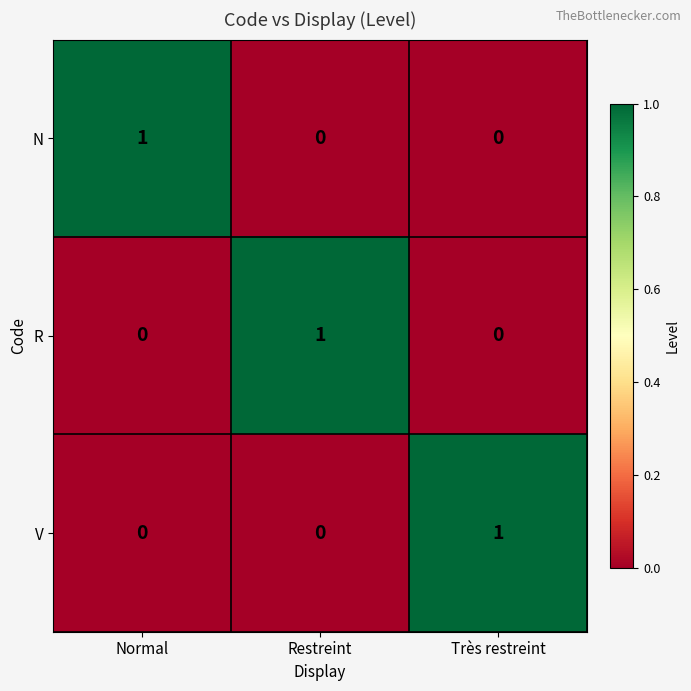

What is the difference between the highest and lowest values at Très restreint?

1